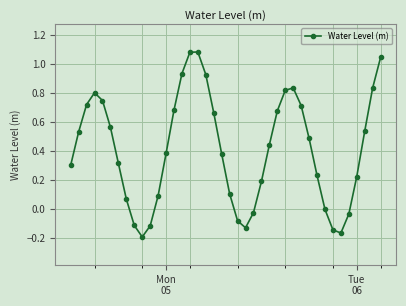

Count the number of categories in the chart.

40